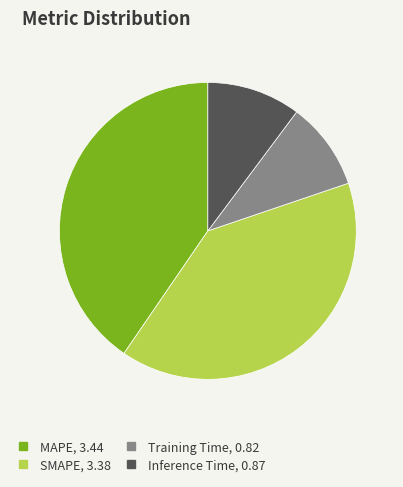

Is there a majority slice in this chart?

No